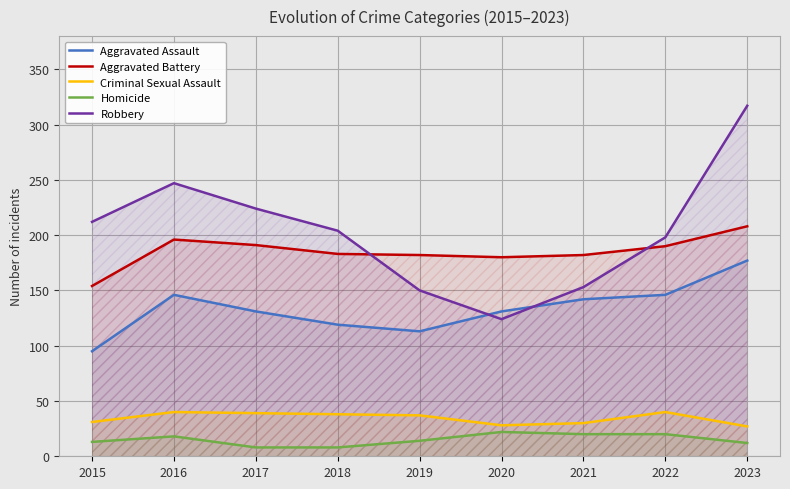

True or false: Aggravated Battery and Criminal Sexual Assault cross at least once.

False